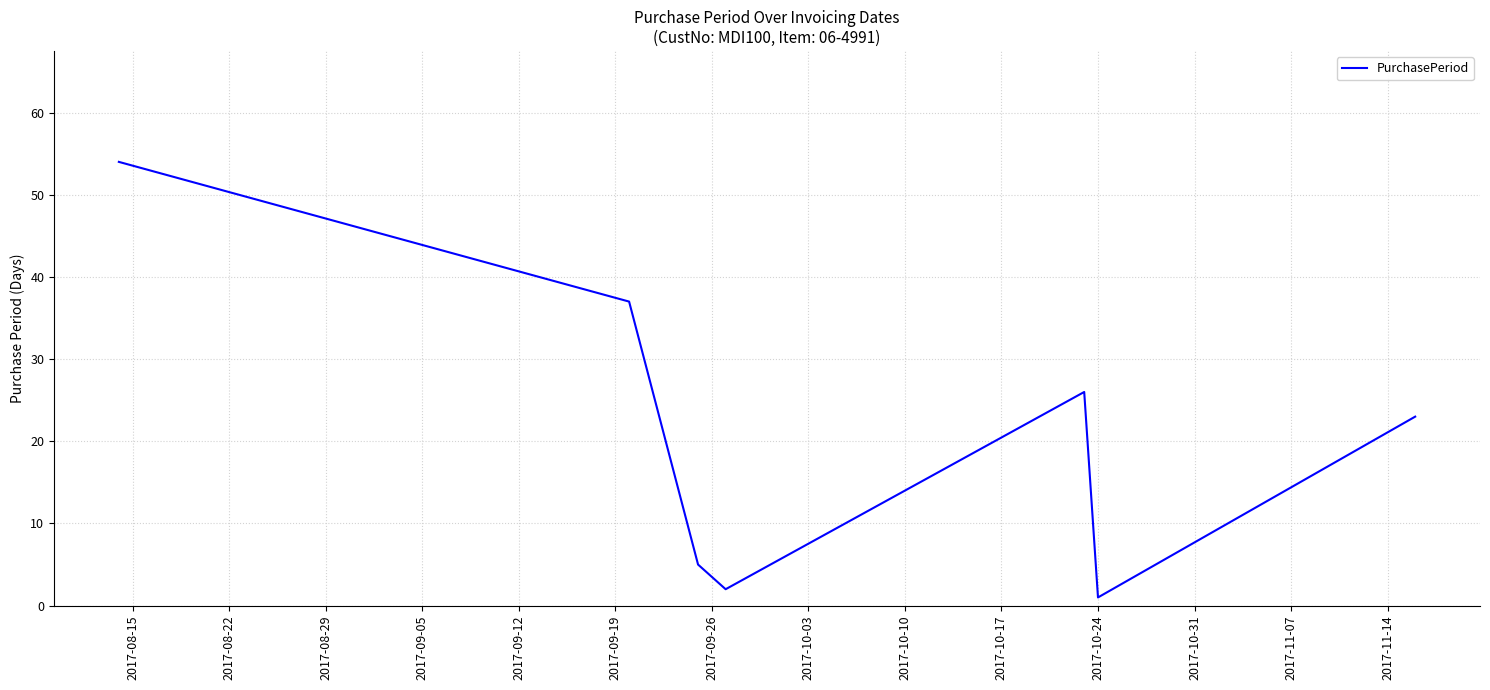

What is the difference between the maximum and minimum values?

53